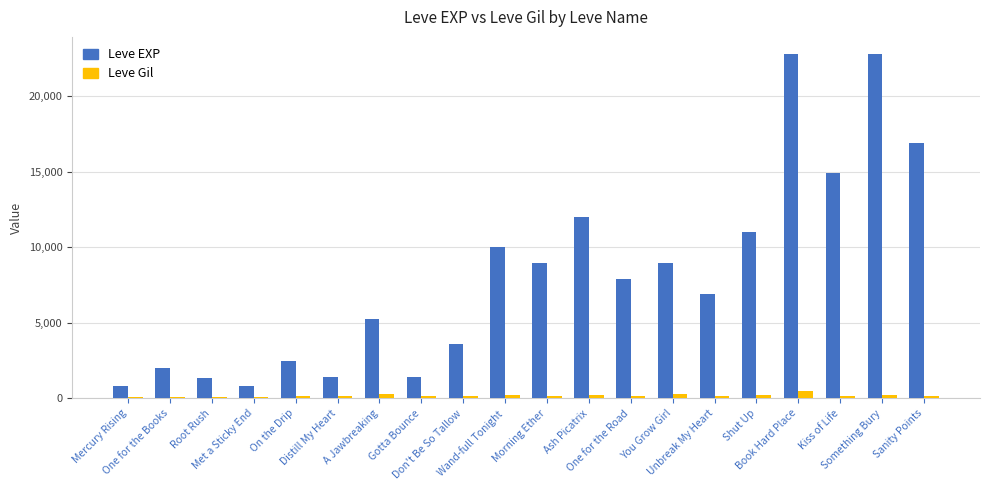

Is the value of Leve EXP at Mercury Rising greater than the value of Leve Gil at A Jawbreaking?

Yes